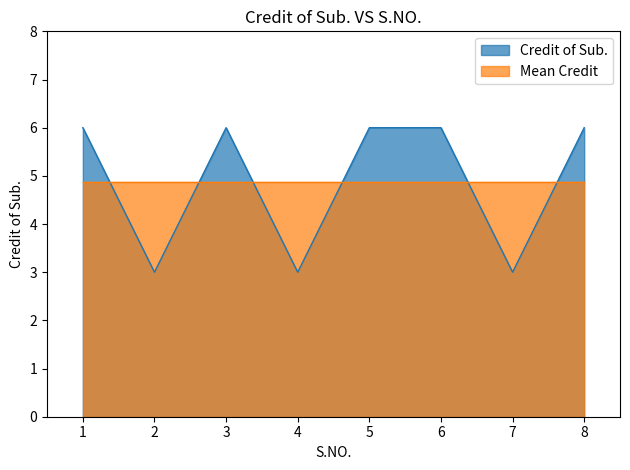

What is the greatest value displayed?

6.0